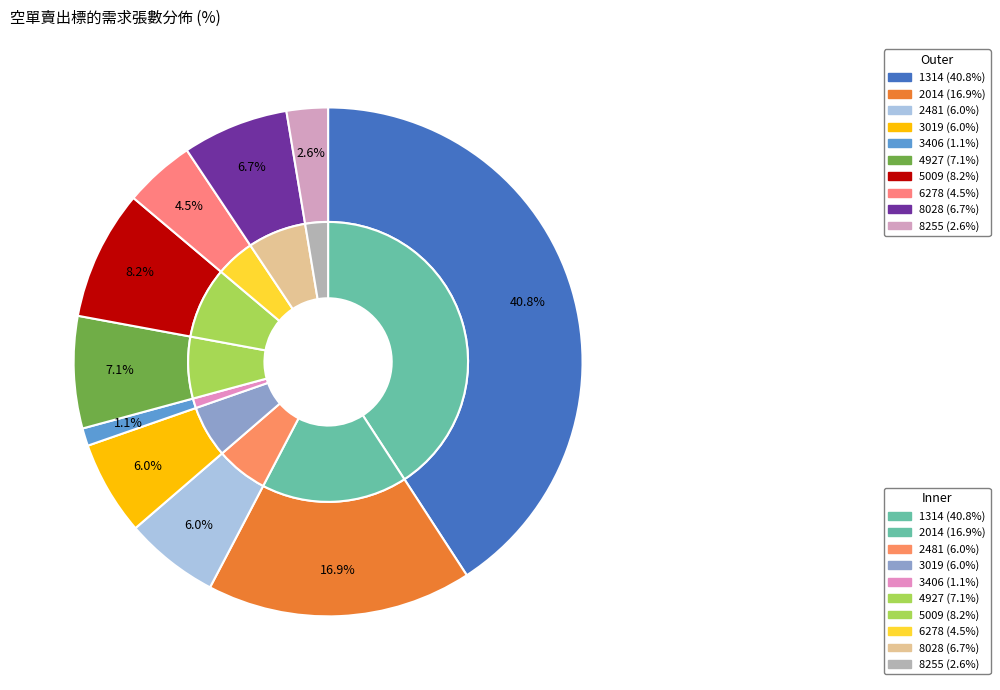

To the nearest percent, what percentage of the pie is 1314?

41%